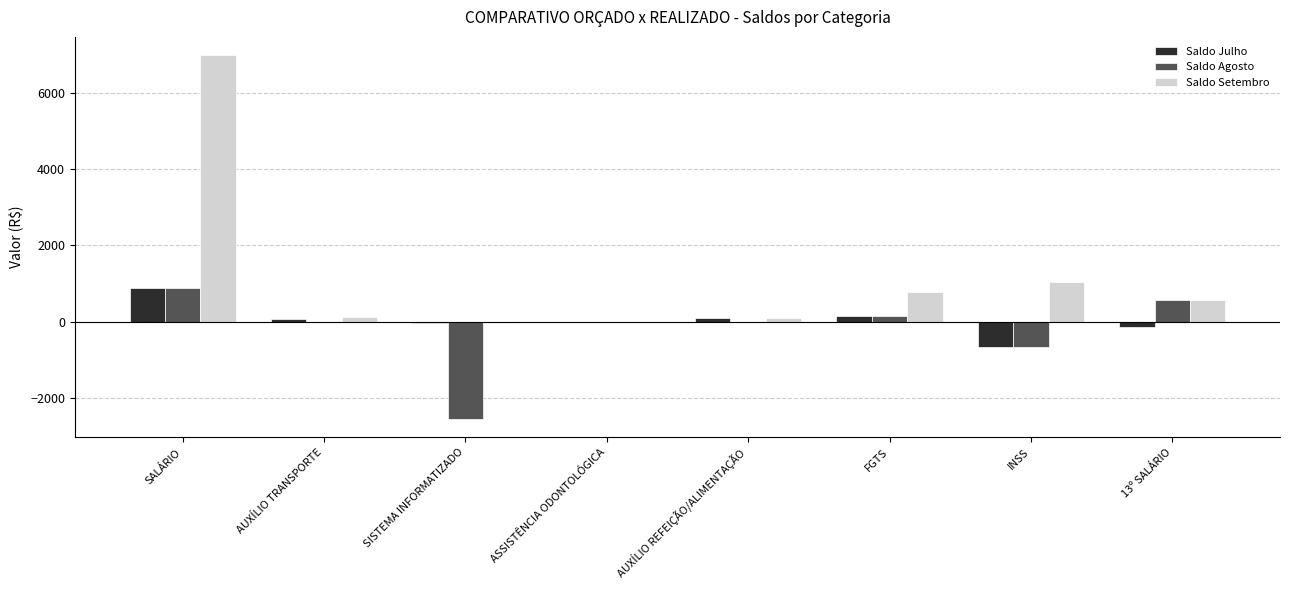

How many data points does each series have?

8